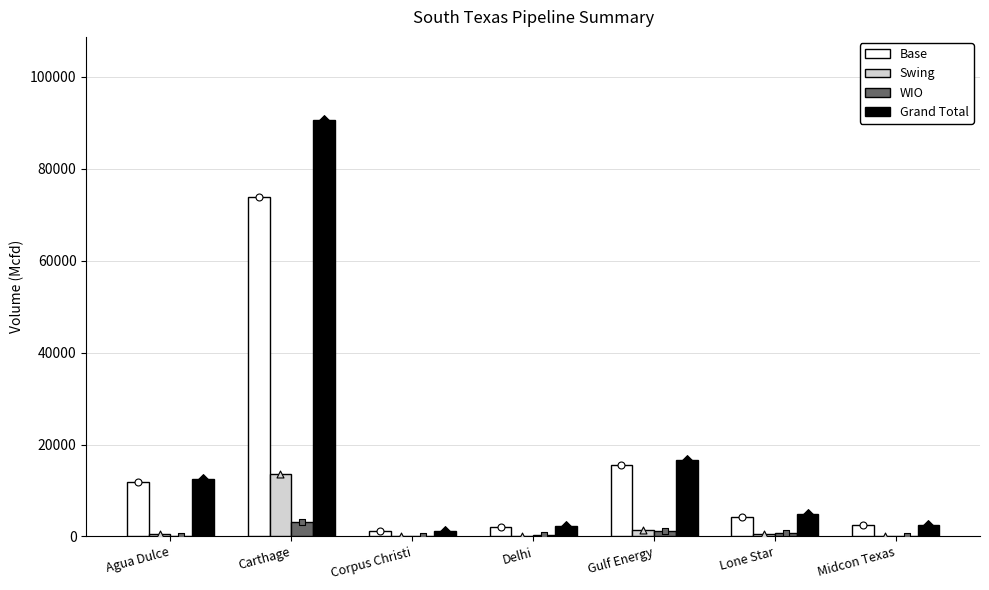

At which category is the sum across all series the highest?

Carthage